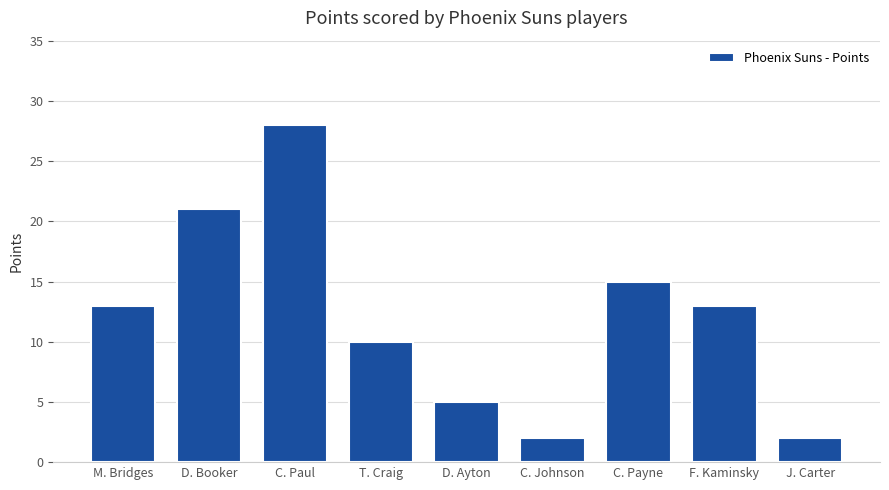

At which label is the value closest to 15?

C. Payne